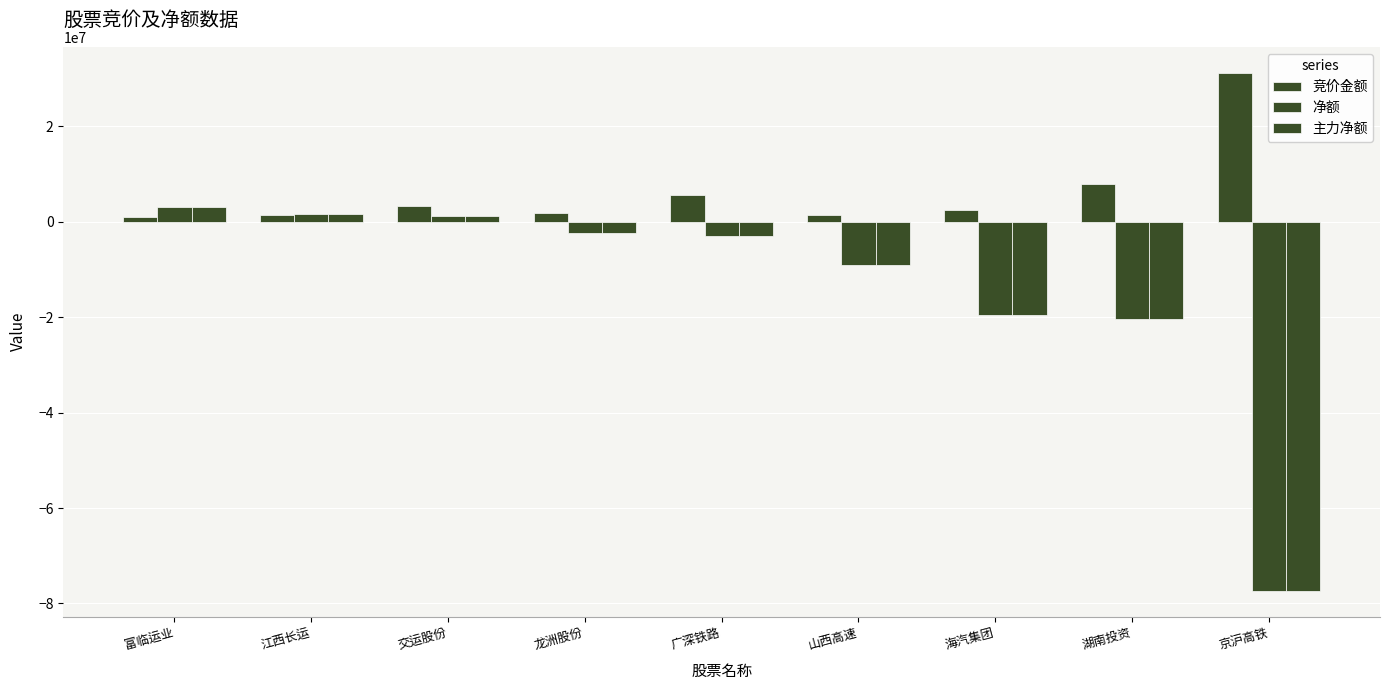

List the series in order of their peak value, highest first.

竞价金额, 净额, 主力净额